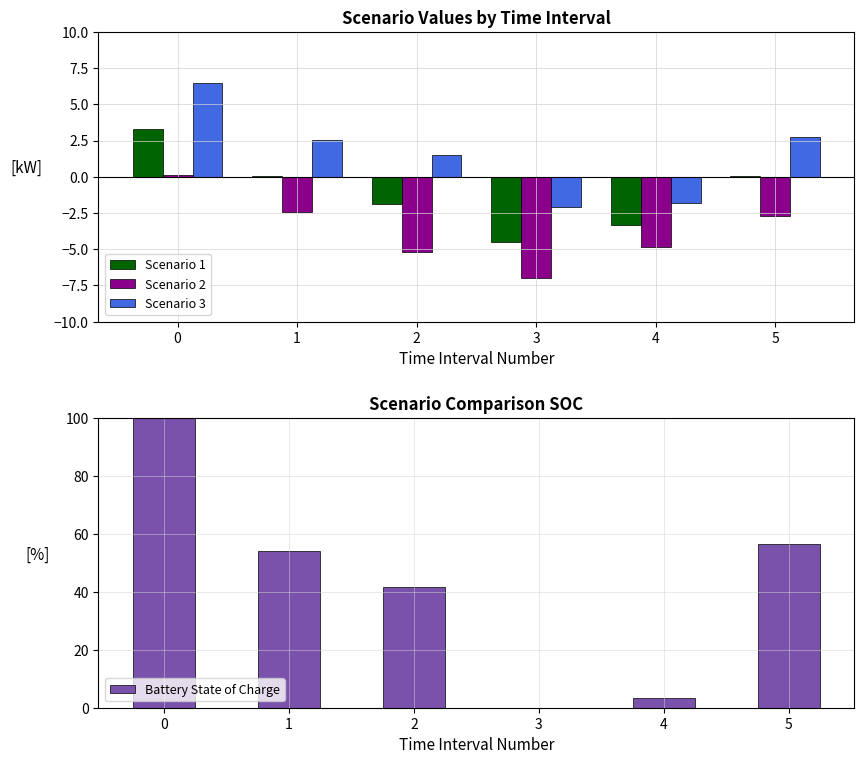

What is the sum of the Battery State of Charge values at 2 and 1?

96.0